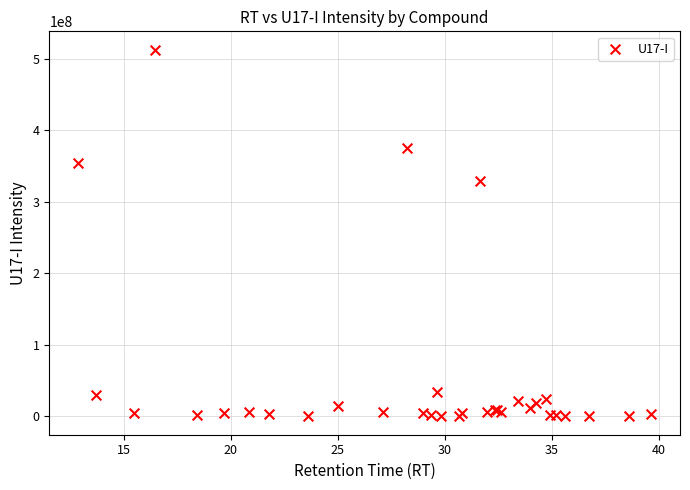

What Y value in the scatter plot is closest to 256433136?

328823319